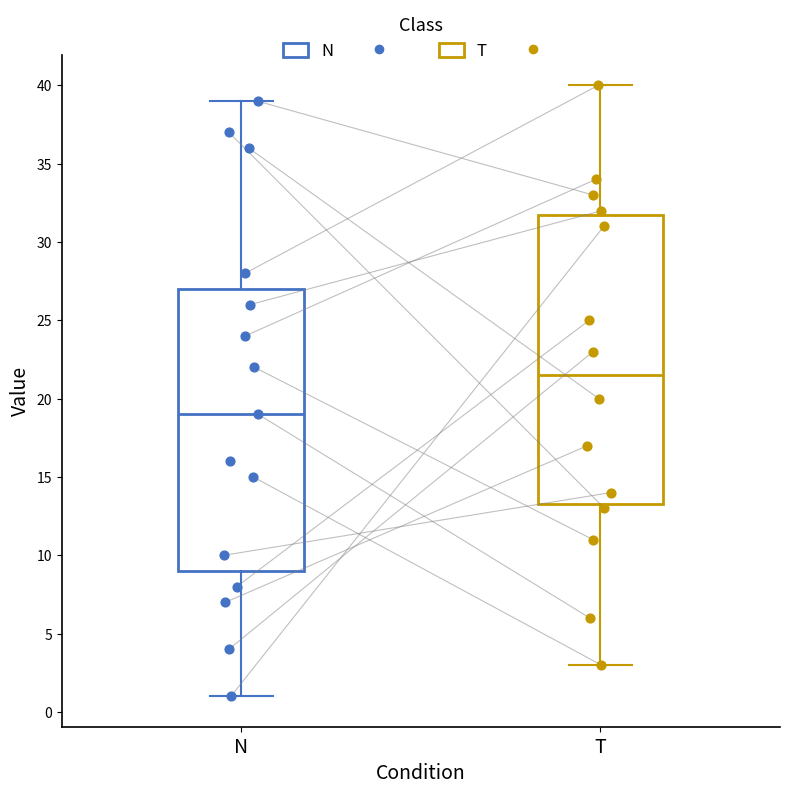

Reading left to right, transcribe this box plot: for each box, give where its median line is, the range the box spans, and where its two whiskers end, as read against the y-axis. The values are not printed on the chart, so give them approximately, as read against the axis.

N: median 19.0, box 9.0 to 27.0, whiskers 1.0 to 39.0
T: median 21.5, box 13.5 to 32.0, whiskers 3.0 to 40.0